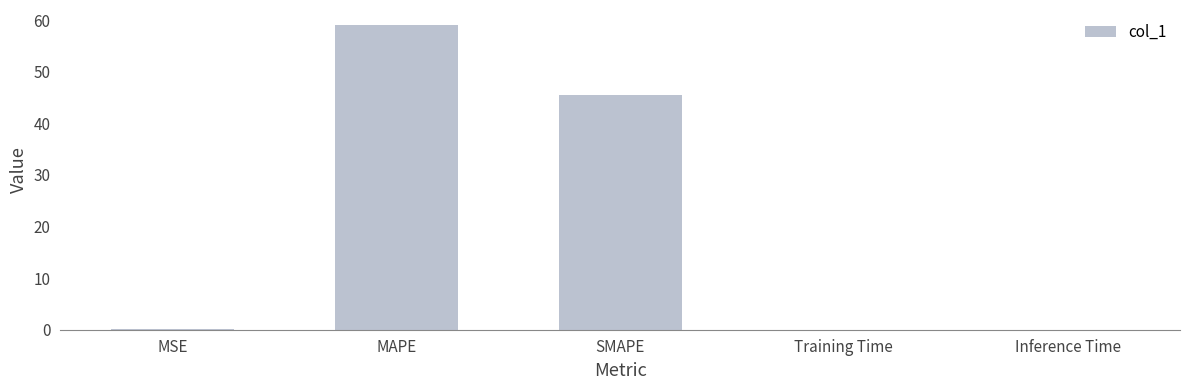

Between SMAPE and Inference Time, which is larger?

SMAPE